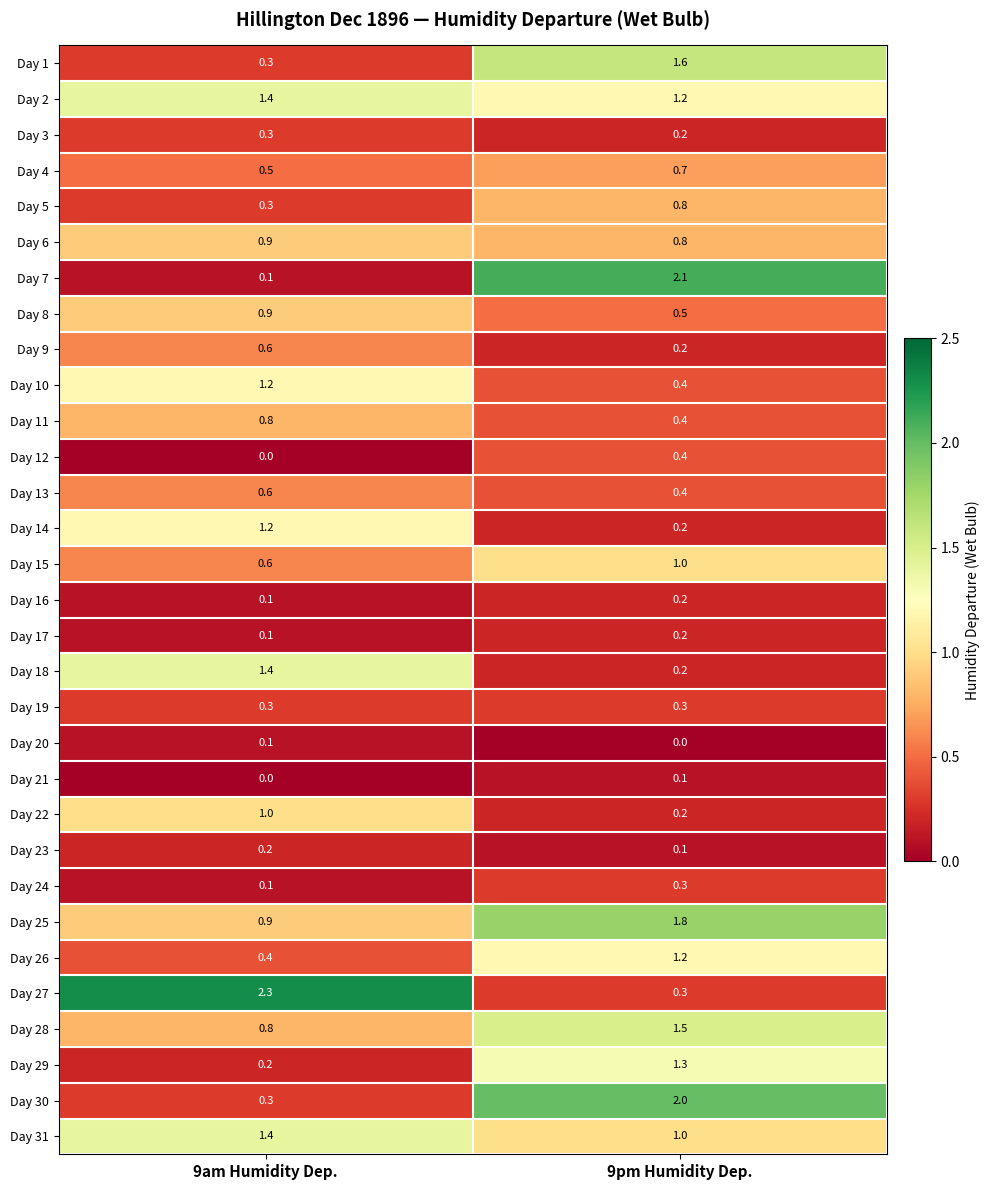

Rank the categories by Day 4 value from lowest to highest.

9am Humidity Dep., 9pm Humidity Dep.